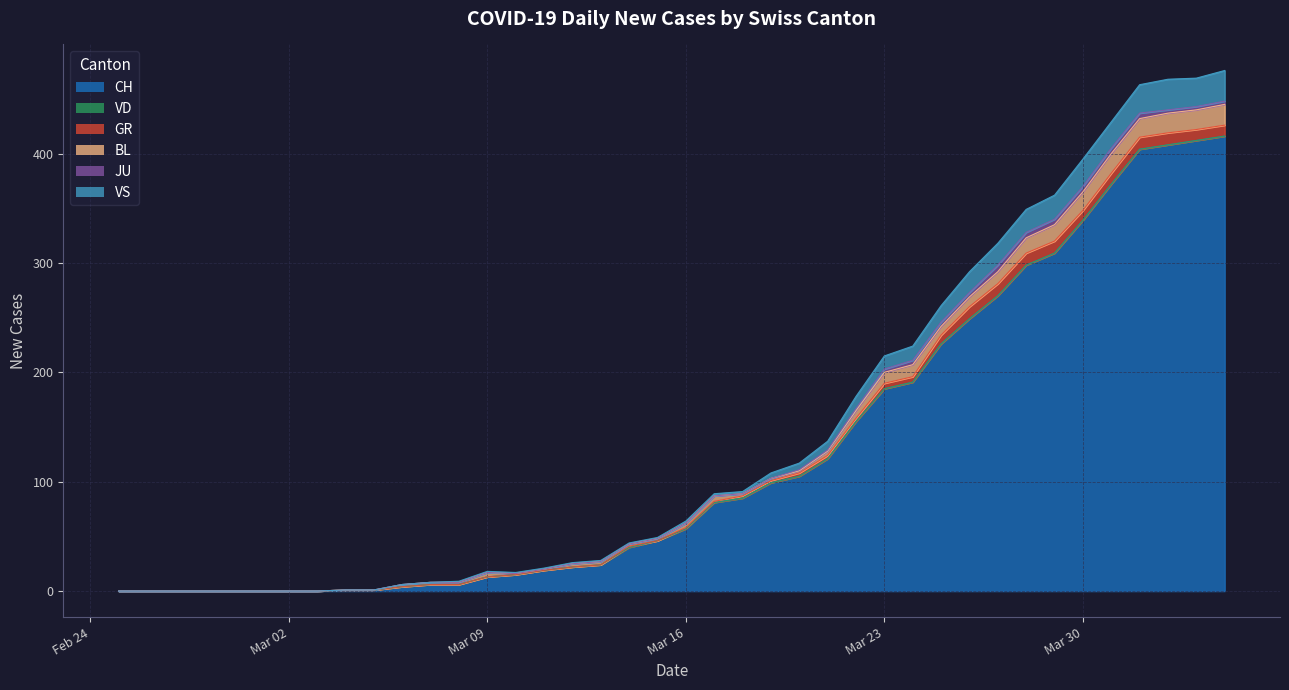

Does the chart display data point markers on the line(s)?

No